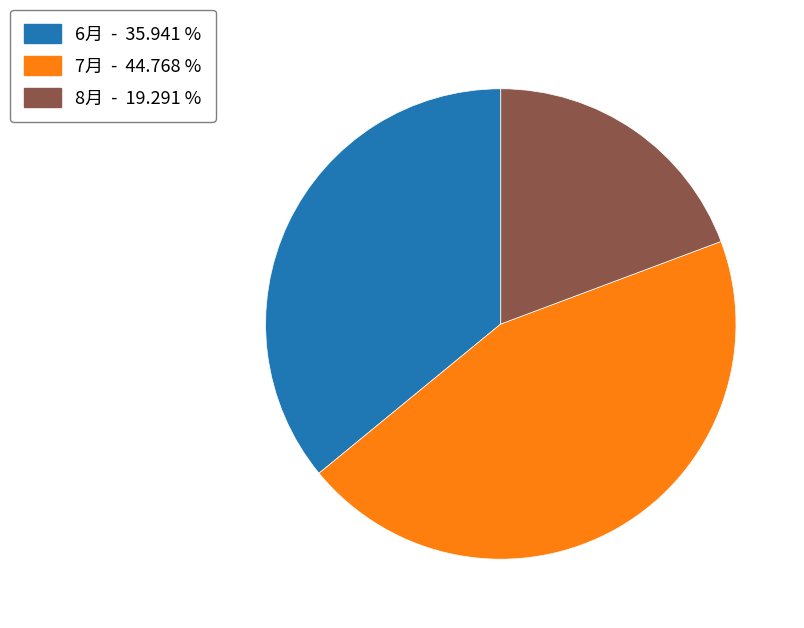

Combined, do 8月 and 7月 account for over 50%?

Yes